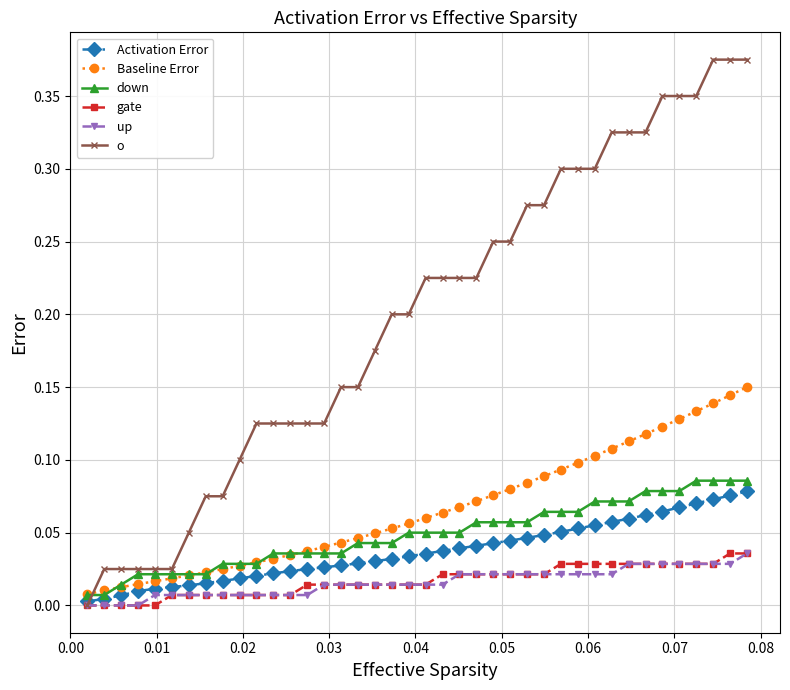

Does the chart display data point markers on the line(s)?

Yes